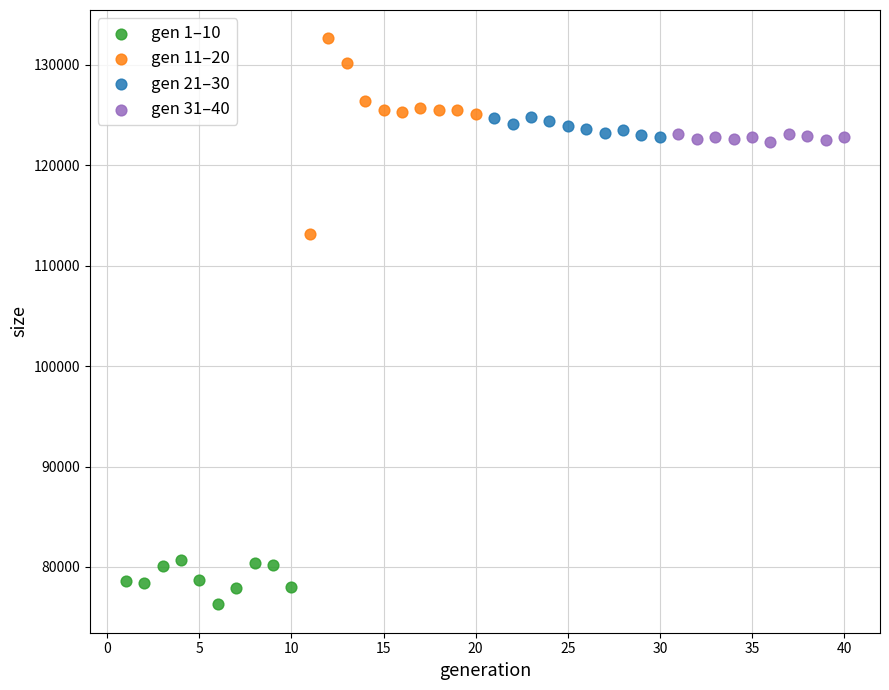

Which series contains the highest Y value?

gen 11–20